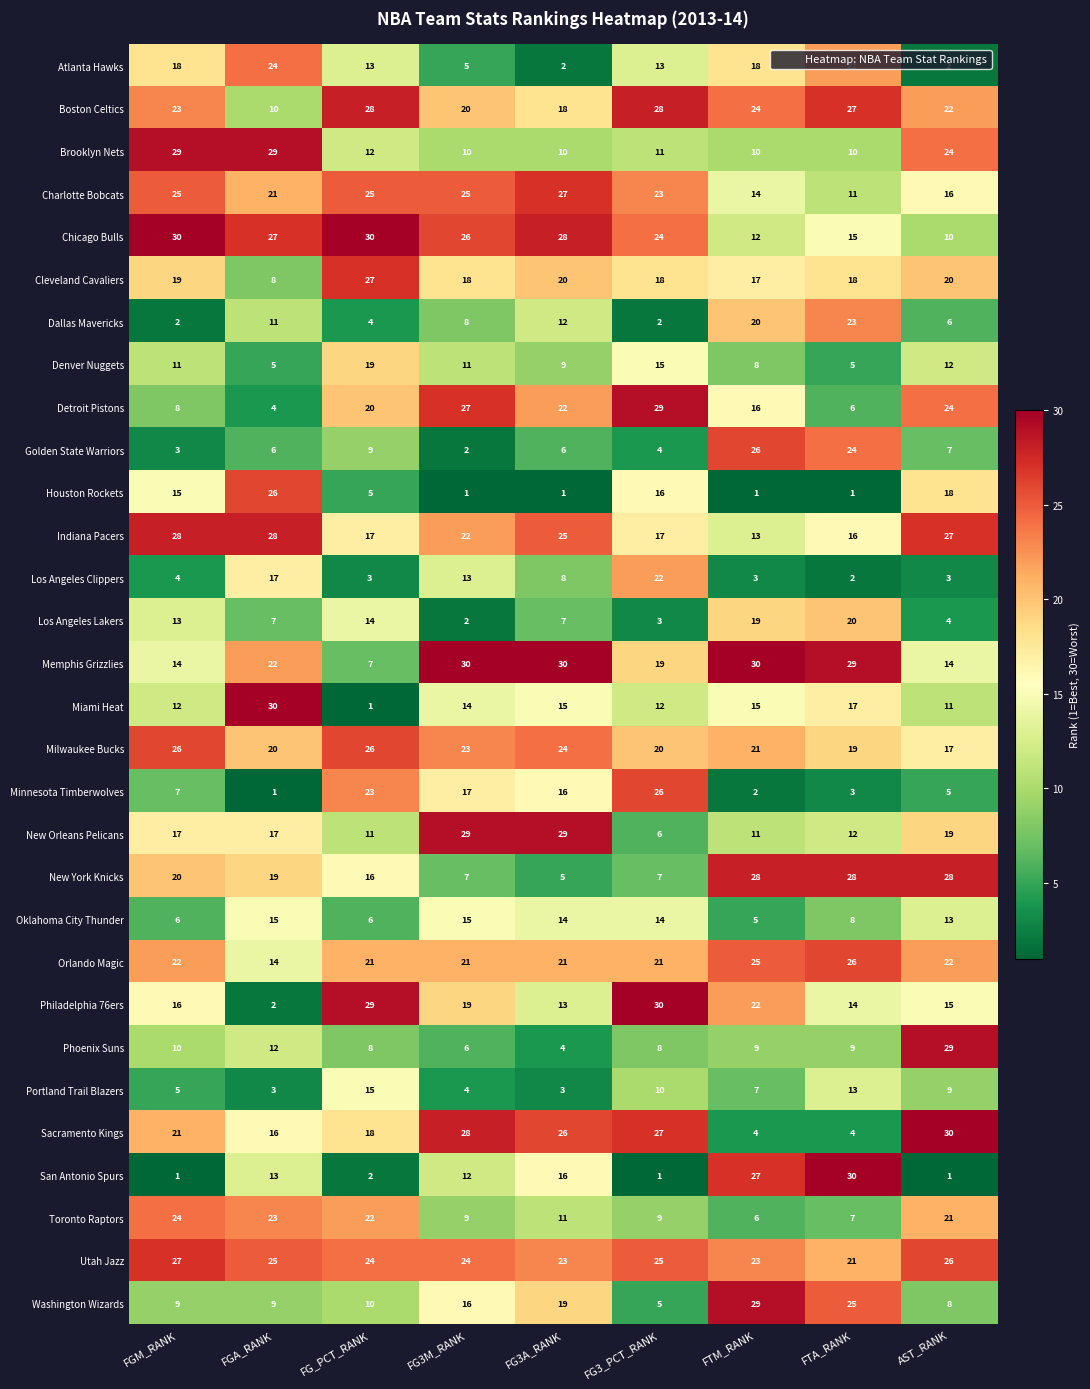

What is the sum of the Indiana Pacers values at AST_RANK and FG_PCT_RANK?

44